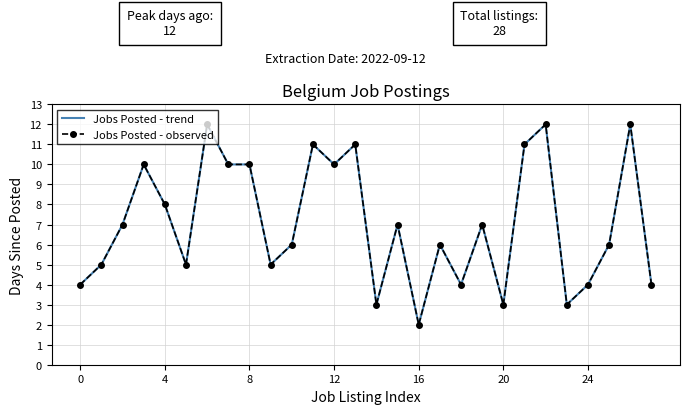

What is the sum of all Jobs Posted - observed values?

198